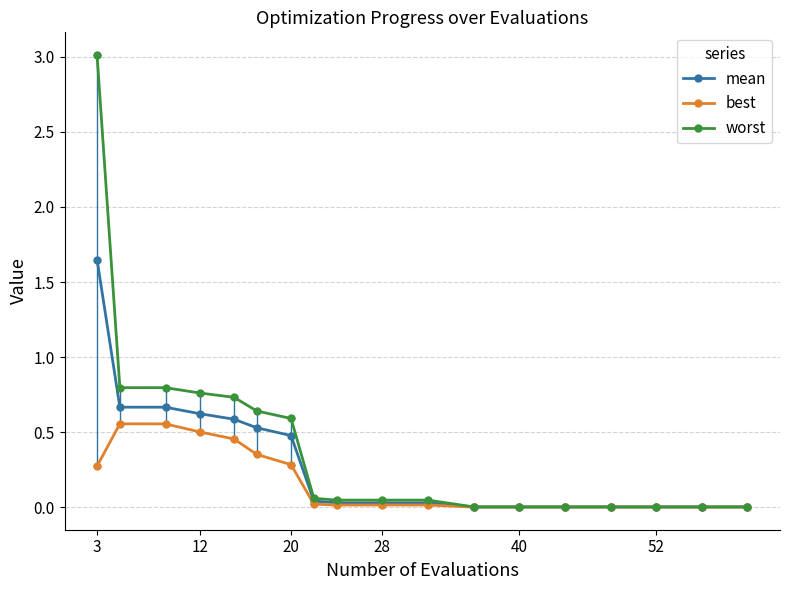

List the series in order of their overall mean, highest first.

worst, mean, best